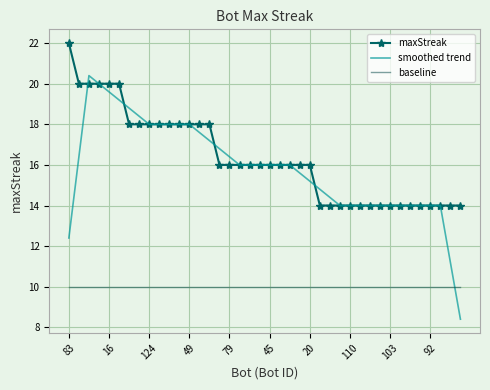

Rank the series by their maximum value, from highest to lowest.

maxStreak, smoothed trend, baseline